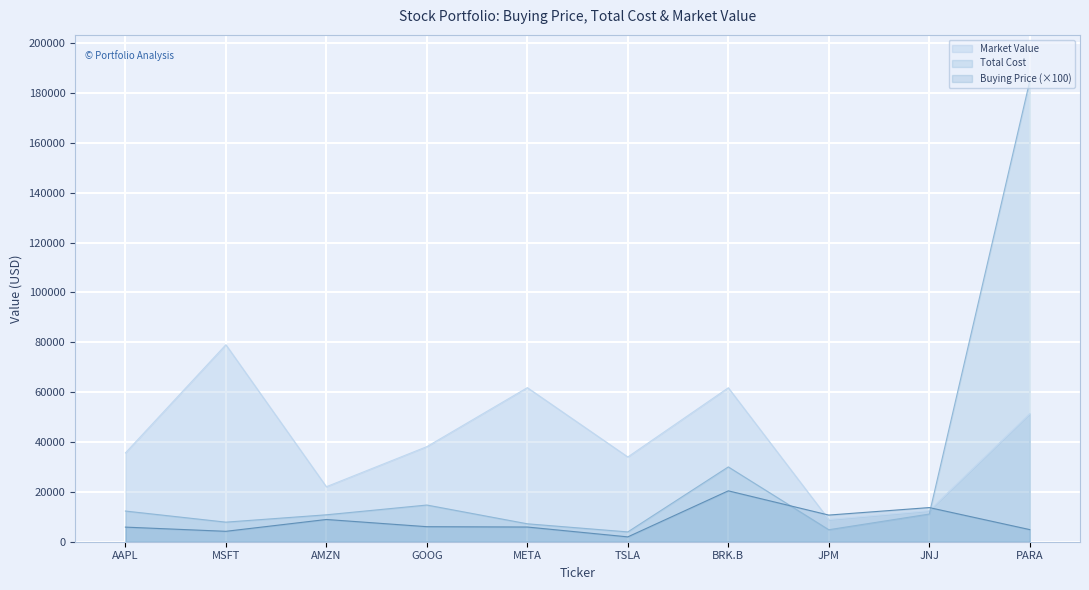

Which series has the largest range (max minus min)?

Total Cost